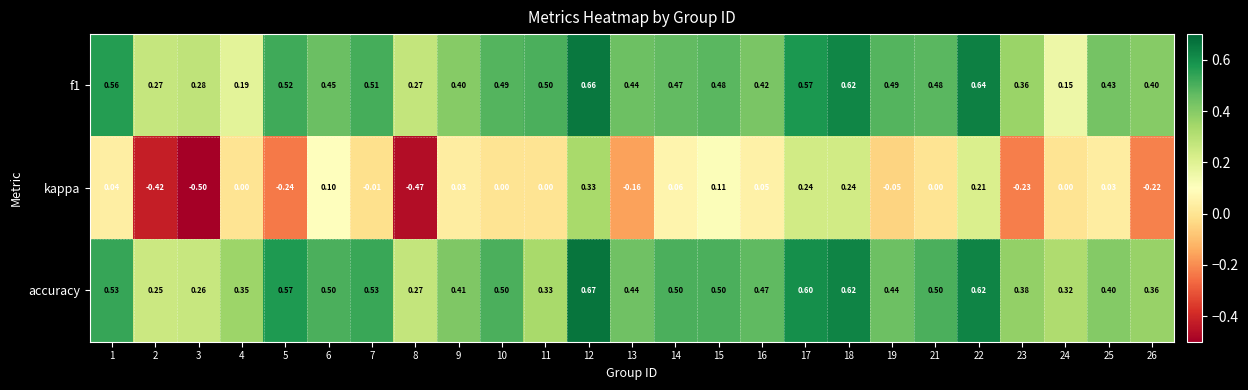

Is the value of f1 at 10 greater than the value of accuracy at 3?

Yes